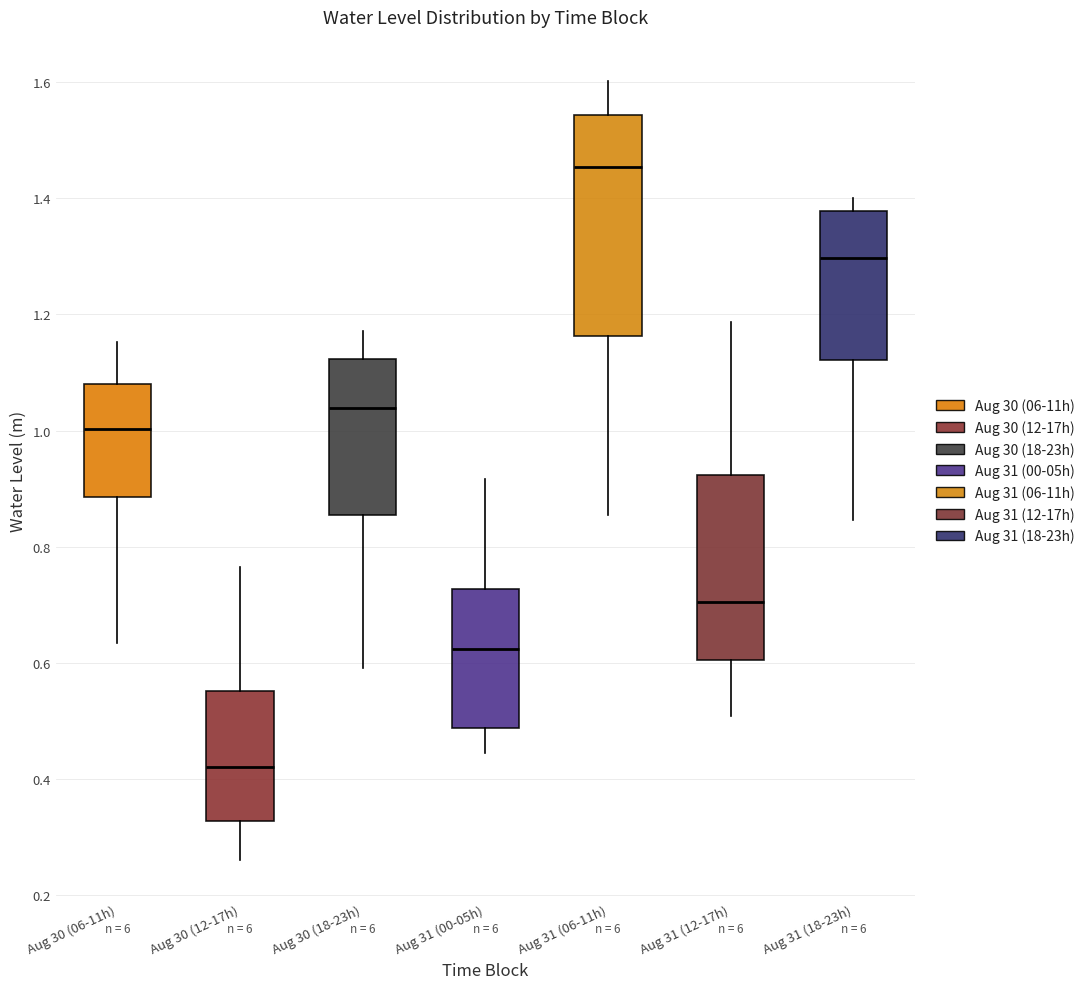

Reading left to right, read every box against the y-axis: the position of its median line, the range the box covers, and the ends of its whiskers. The values are not printed on the chart, so give them approximately, as read against the axis.

Aug 30 (06-11h): median 1.00, box 0.88 to 1.08, whiskers 0.64 to 1.16
Aug 30 (12-17h): median 0.42, box 0.32 to 0.56, whiskers 0.26 to 0.76
Aug 30 (18-23h): median 1.04, box 0.86 to 1.12, whiskers 0.60 to 1.18
Aug 31 (00-05h): median 0.62, box 0.48 to 0.72, whiskers 0.44 to 0.92
Aug 31 (06-11h): median 1.46, box 1.16 to 1.54, whiskers 0.86 to 1.60
Aug 31 (12-17h): median 0.70, box 0.60 to 0.92, whiskers 0.50 to 1.18
Aug 31 (18-23h): median 1.30, box 1.12 to 1.38, whiskers 0.84 to 1.40